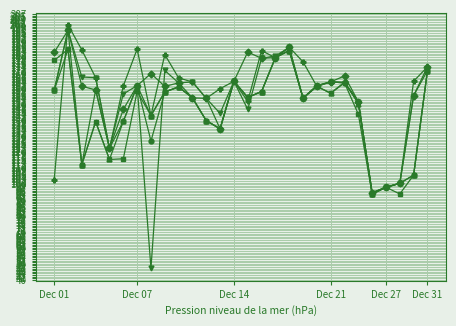

What is the maximum value shown in the chart?

200.2